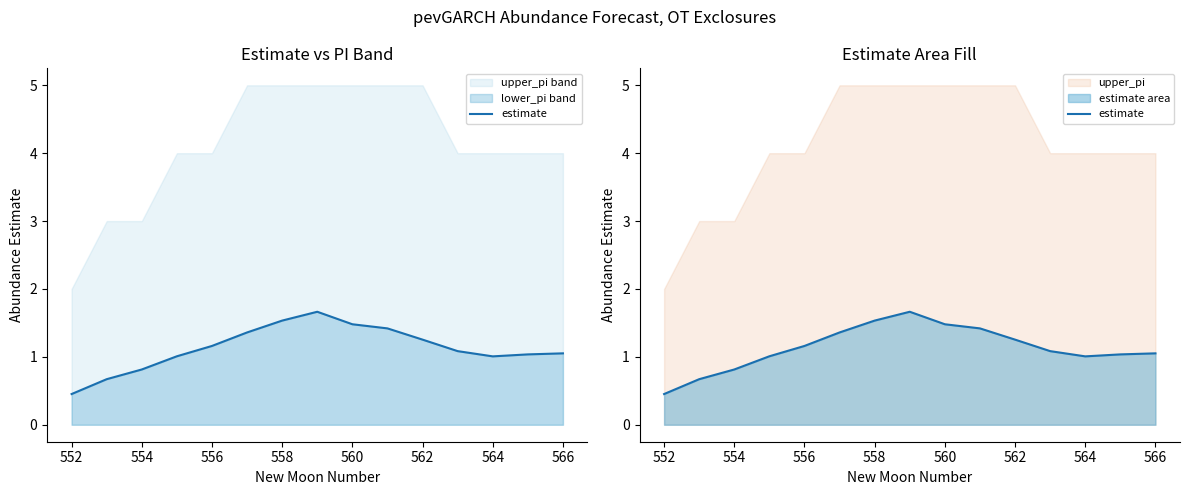

Which has a higher value, 552 or 560?

560